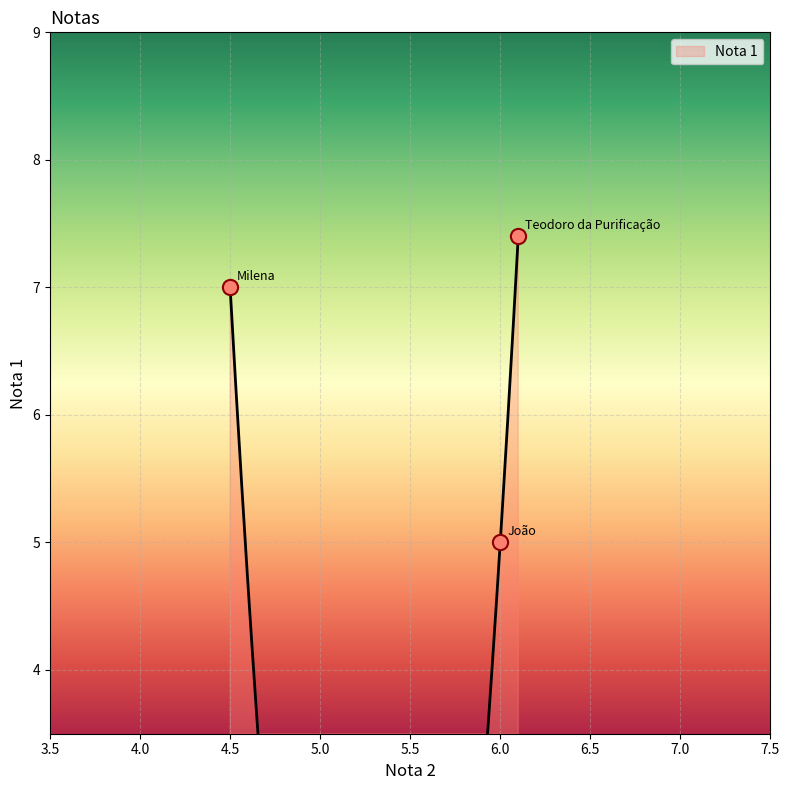

What is the ratio of the value at Teodoro da Purificação to the value at João?

1.5